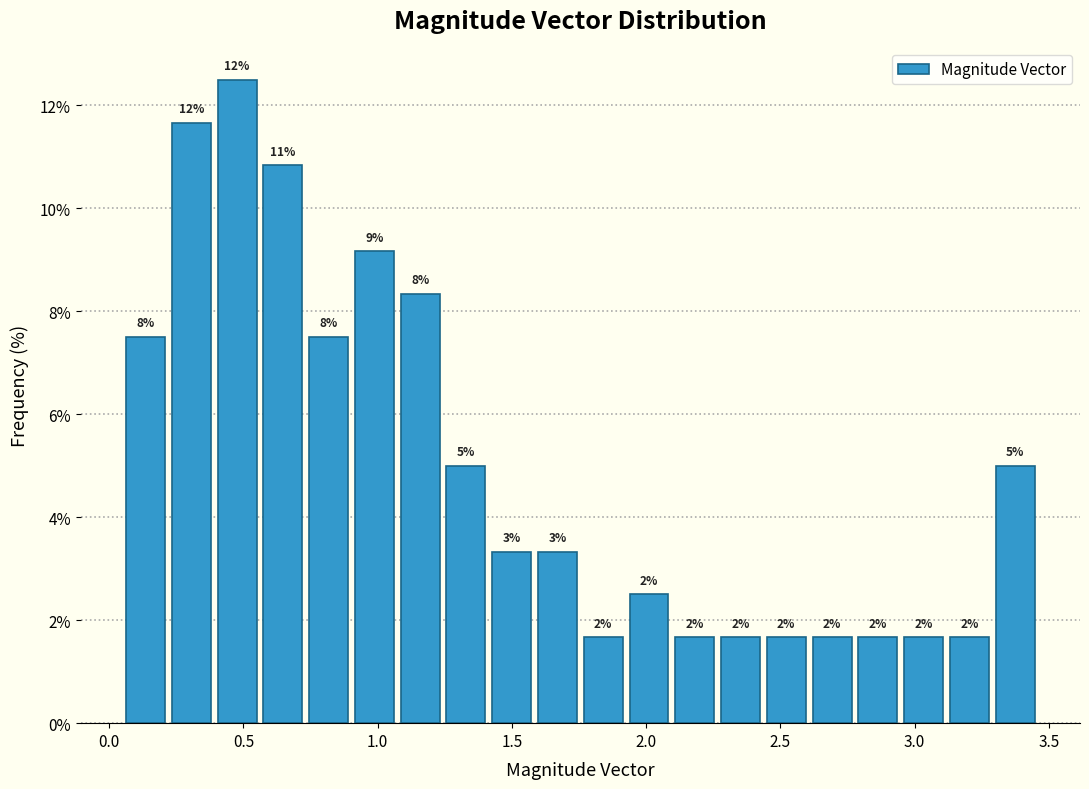

Read against the x-axis, roughly where is the centre of the tallest bar?

0.50